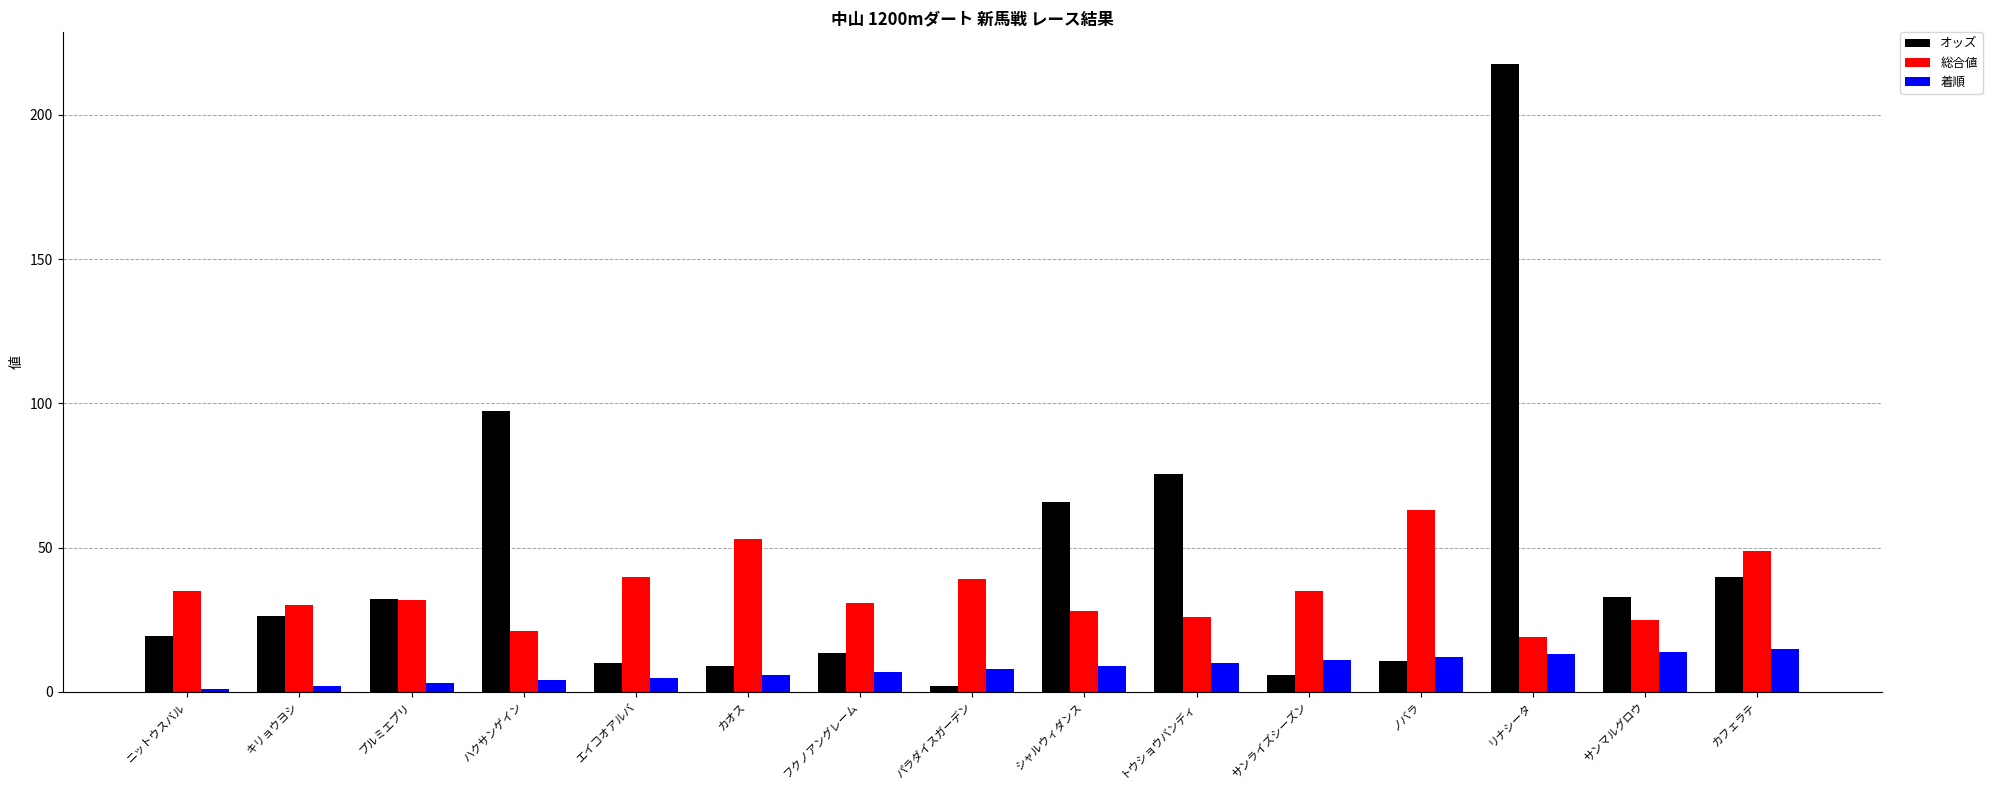

What is the greatest value displayed?

217.7